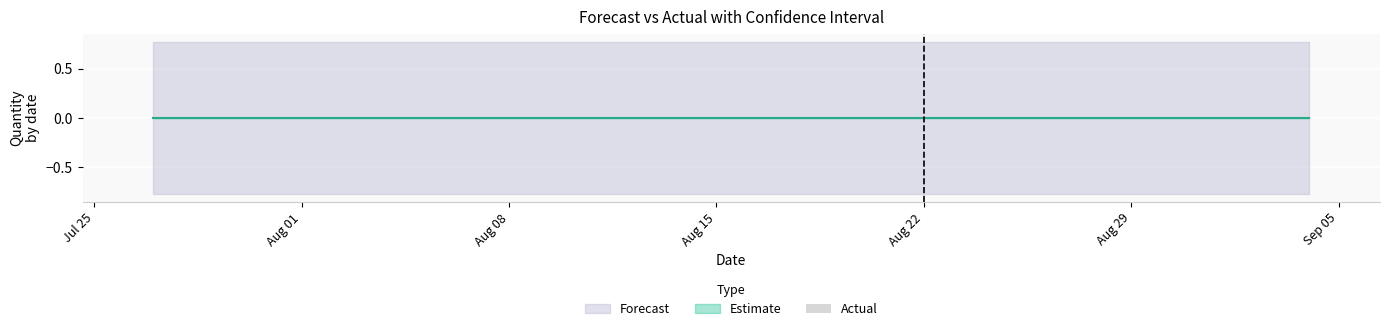

Rank the series by their maximum value, from highest to lowest.

Upper_Bound, Forecasted_Quantity, Actual, Lower_Bound